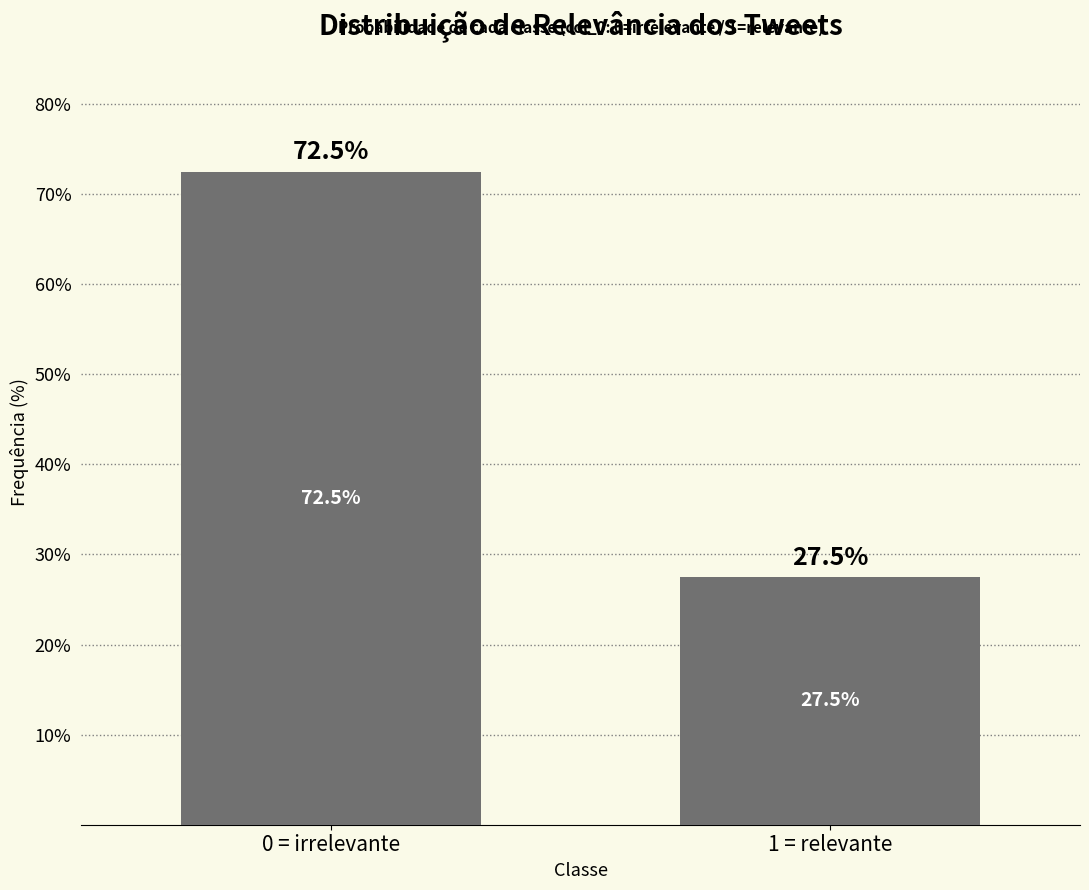

Reading left to right, extract all data points from this chart.

0 = irrelevante=72.5	1 = relevante=27.5